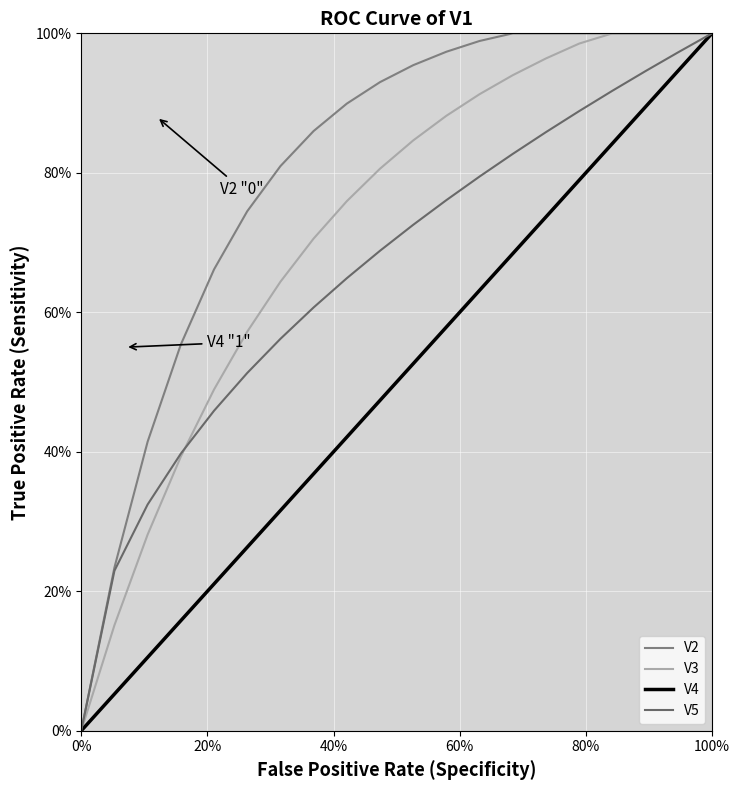

What are all the series names shown in the legend?

V2, V3, V4, V5